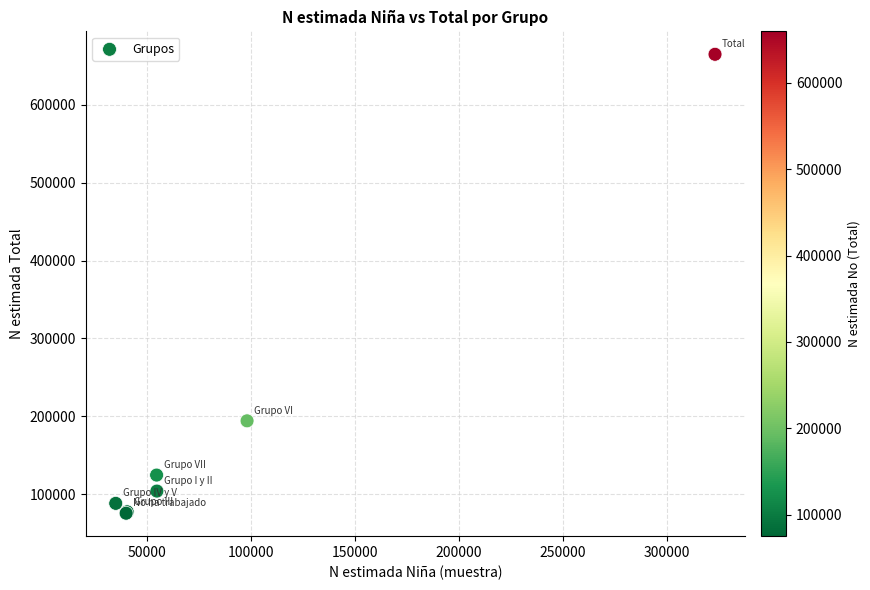

What Y value in the scatter plot is closest to 370256?

194291